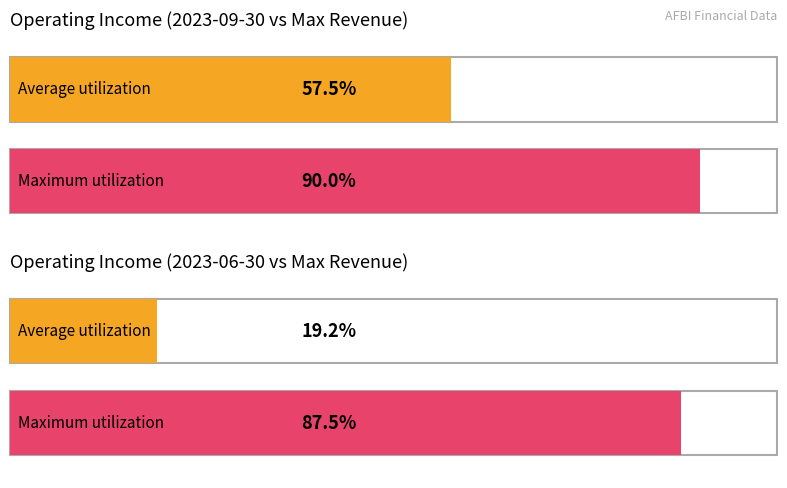

Rank the series at 2023-06-30 from lowest to highest value.

Average utilization, Maximum utilization